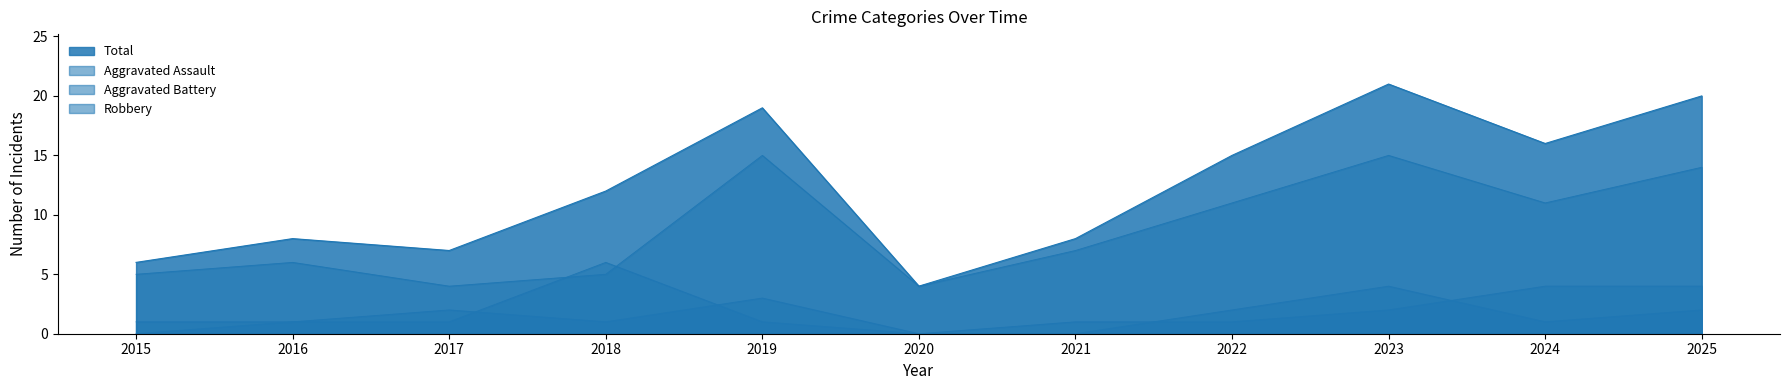

Between which two adjacent categories do Aggravated Battery and Aggravated Assault first intersect?

2017 and 2018